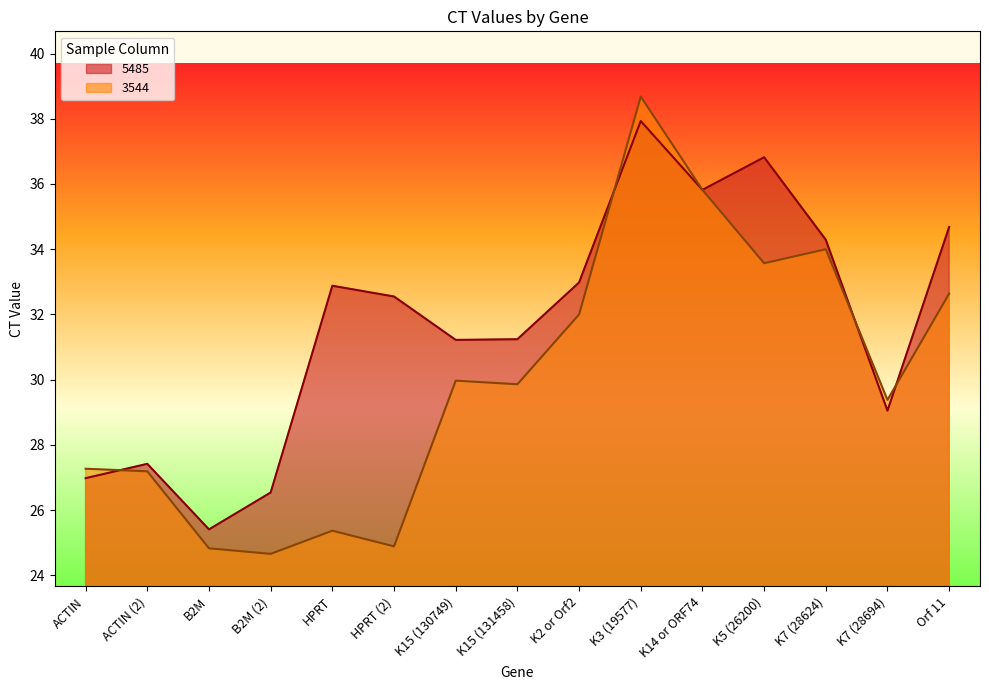

At which category does 5485 reach its first local peak?

ACTIN (2)